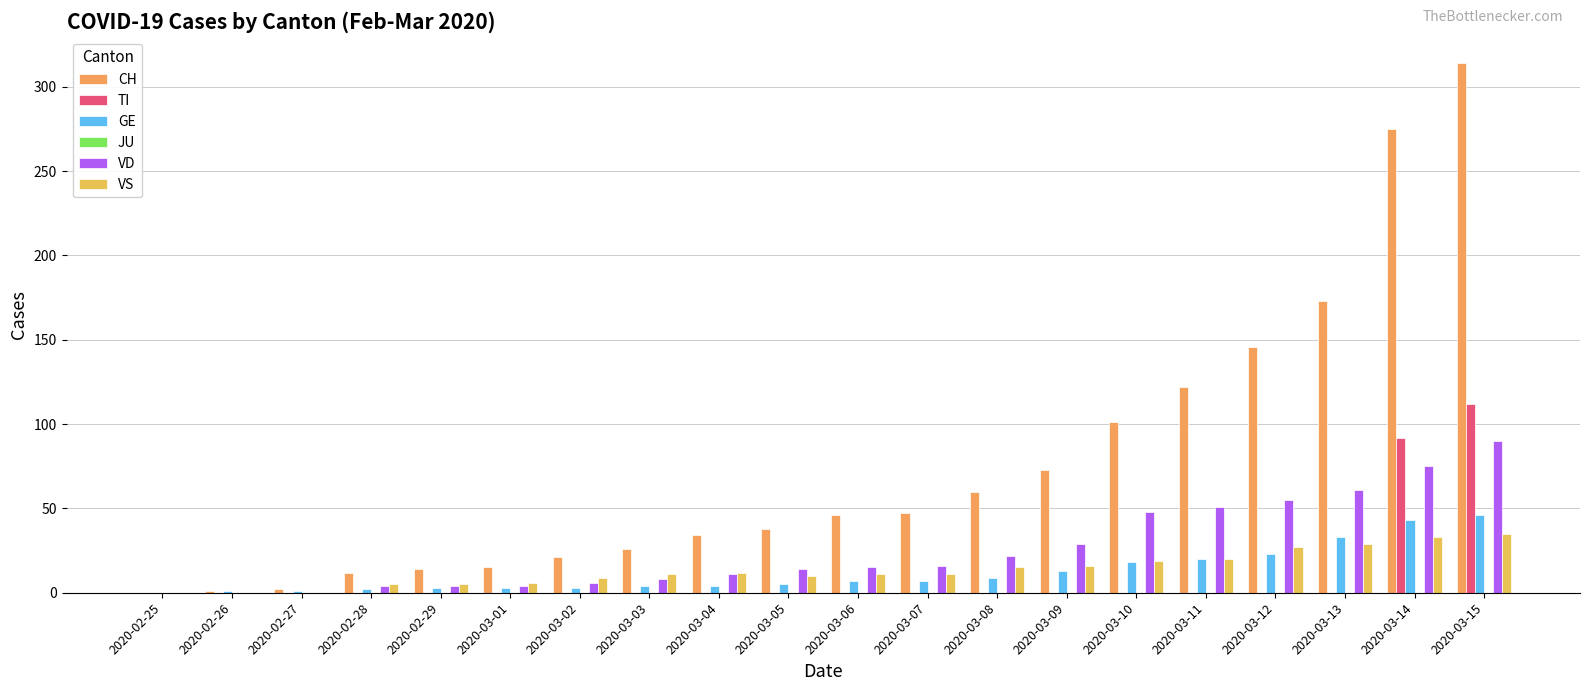

Count the number of categories in the chart.

20